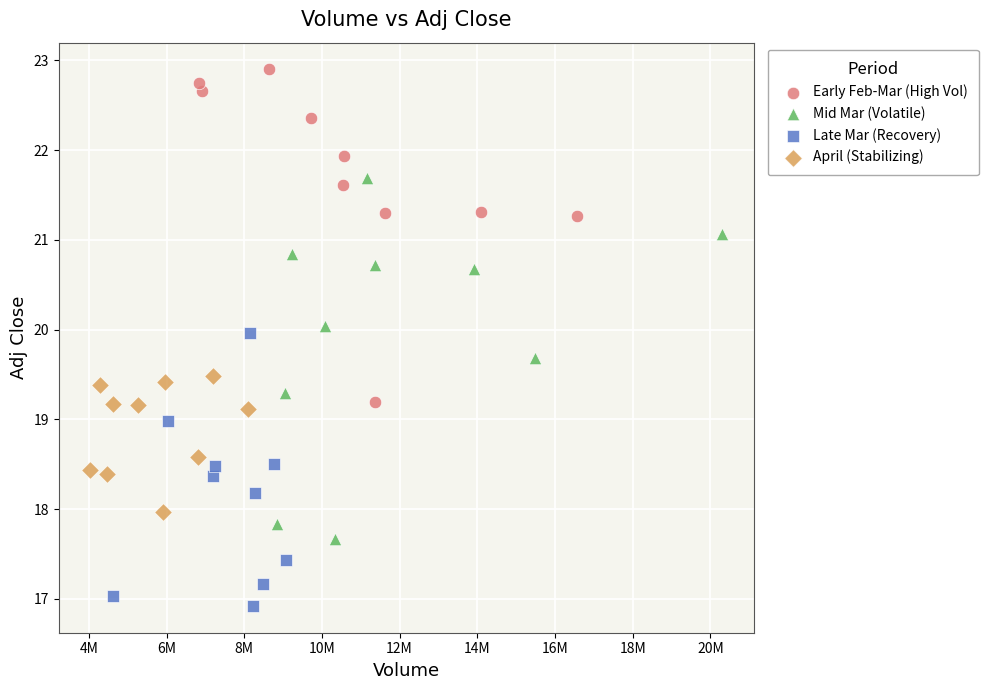

Which series reaches the maximum Y coordinate?

Early Feb-Mar (High Vol)